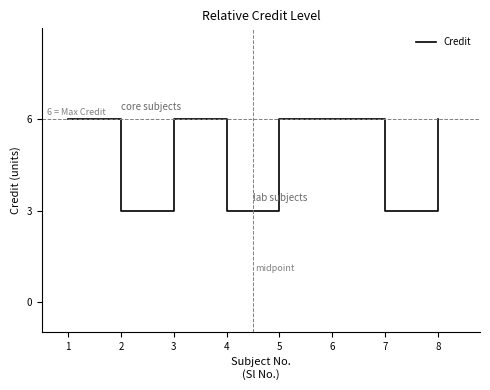

Reading right to left, transcribe all the data shown in this chart.

6	3	6	6	3	6	3	6